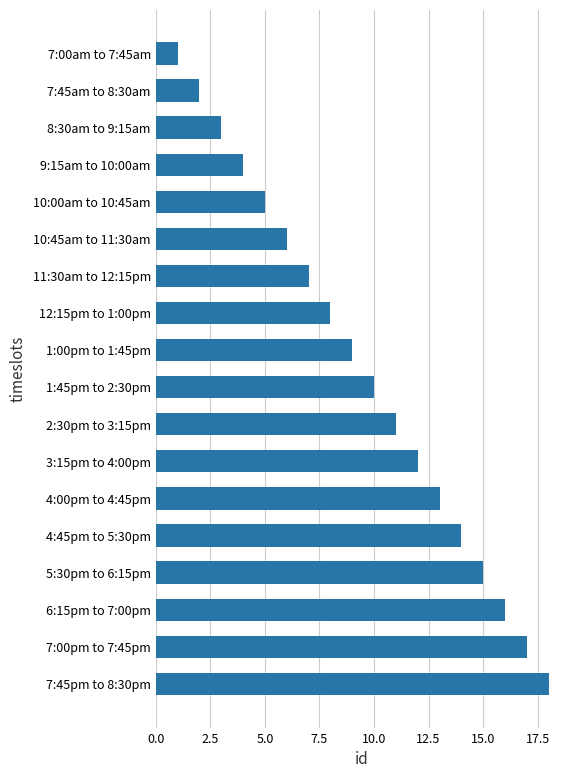

What is the label of the 17th bar from the top?

7:00pm to 7:45pm